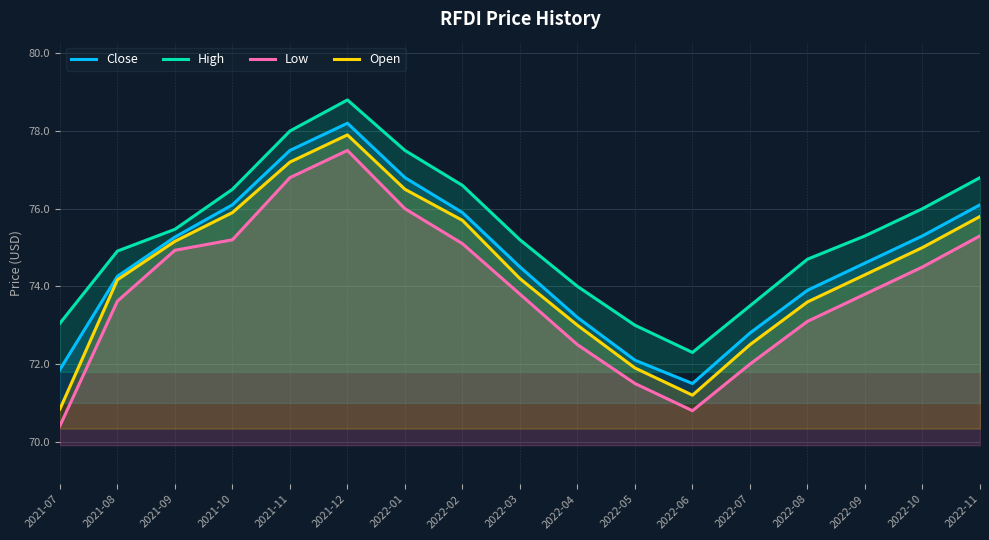

What is the difference between the second highest and second lowest values in the Close series?

5.6